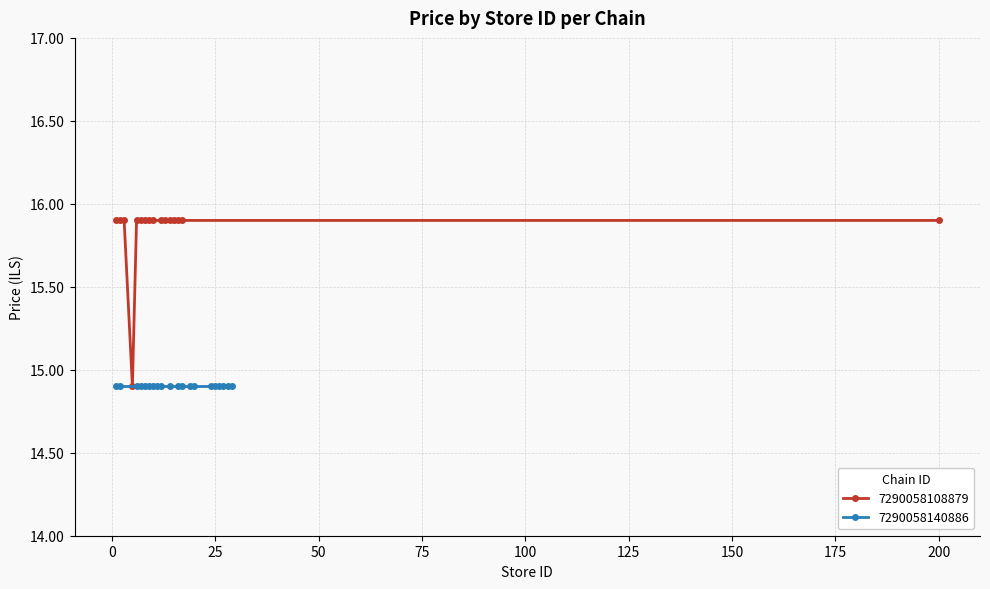

What is the value of the 7290058108879 point at the 16th from the left?

15.9